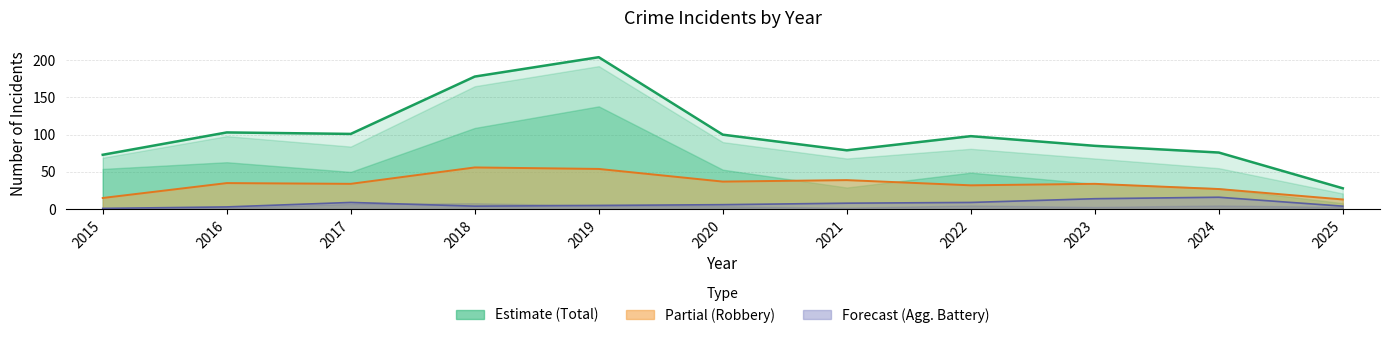

Rank the categories by value from lowest to highest.

2025, 2015, 2024, 2021, 2023, 2022, 2020, 2017, 2016, 2018, 2019